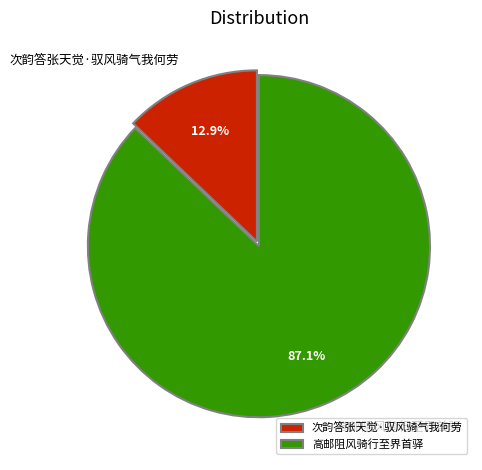

Rank the categories by value from lowest to highest.

次韵答张天觉·驭风骑气我何劳, 高邮阻风骑行至界首驿